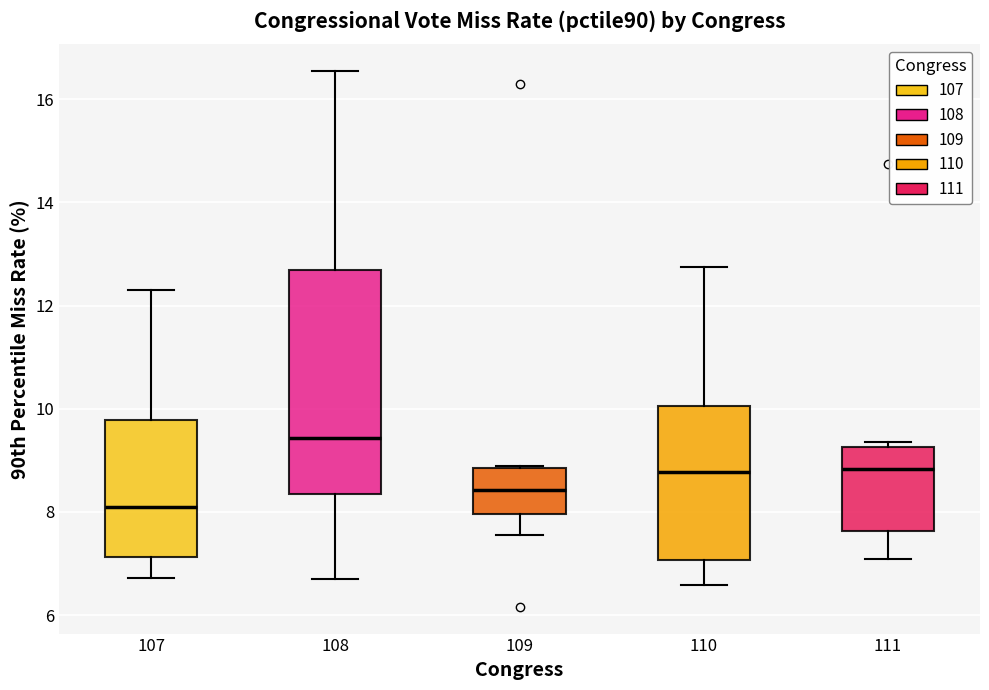

Reading left to right, read every box against the y-axis: the position of its median line, the range the box covers, and the ends of its whiskers. The values are not printed on the chart, so give them approximately, as read against the axis.

107: median 8.2, box 7.2 to 9.8, whiskers 6.8 to 12.2
108: median 9.4, box 8.4 to 12.6, whiskers 6.6 to 16.6
109: median 8.4, box 8.0 to 8.8, whiskers 7.6 to 8.8
110: median 8.8, box 7.0 to 10.0, whiskers 6.6 to 12.8
111: median 8.8, box 7.6 to 9.2, whiskers 7.0 to 9.4